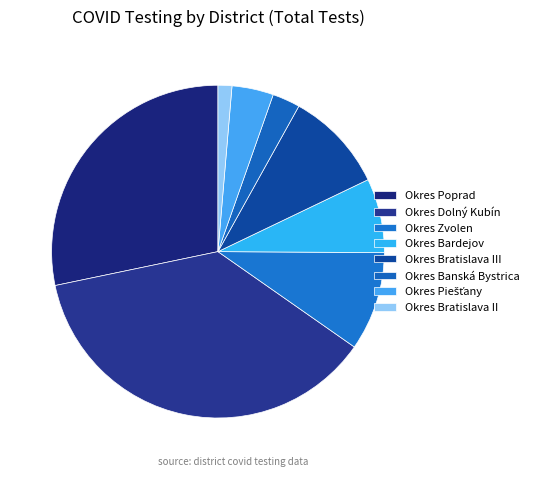

The Okres Poprad slice represents 28% of the pie. True or false?

True